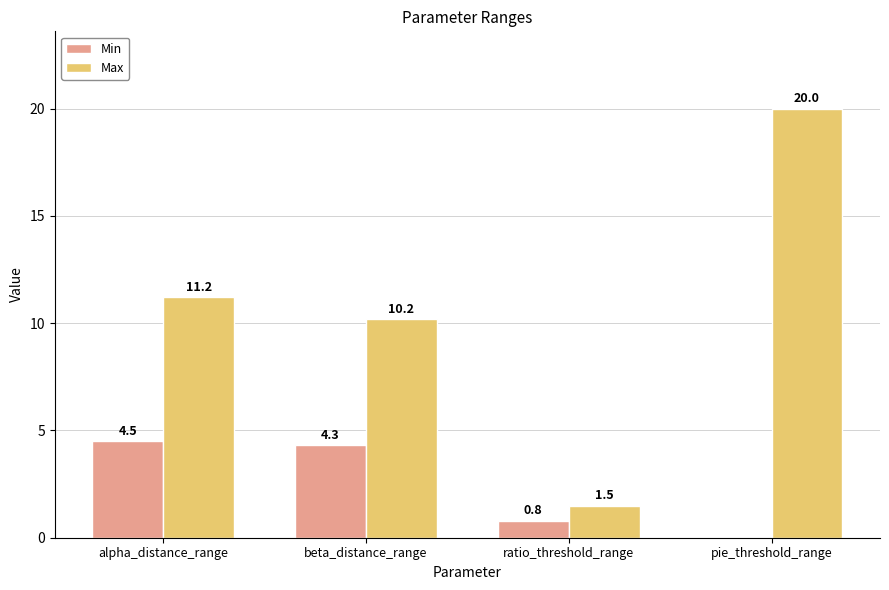

Reading right to left, what are all the values shown in this chart?

Min: pie_threshold_range=0.0	ratio_threshold_range=0.8	beta_distance_range=4.3	alpha_distance_range=4.5
Max: pie_threshold_range=20.0	ratio_threshold_range=1.5	beta_distance_range=10.2	alpha_distance_range=11.2